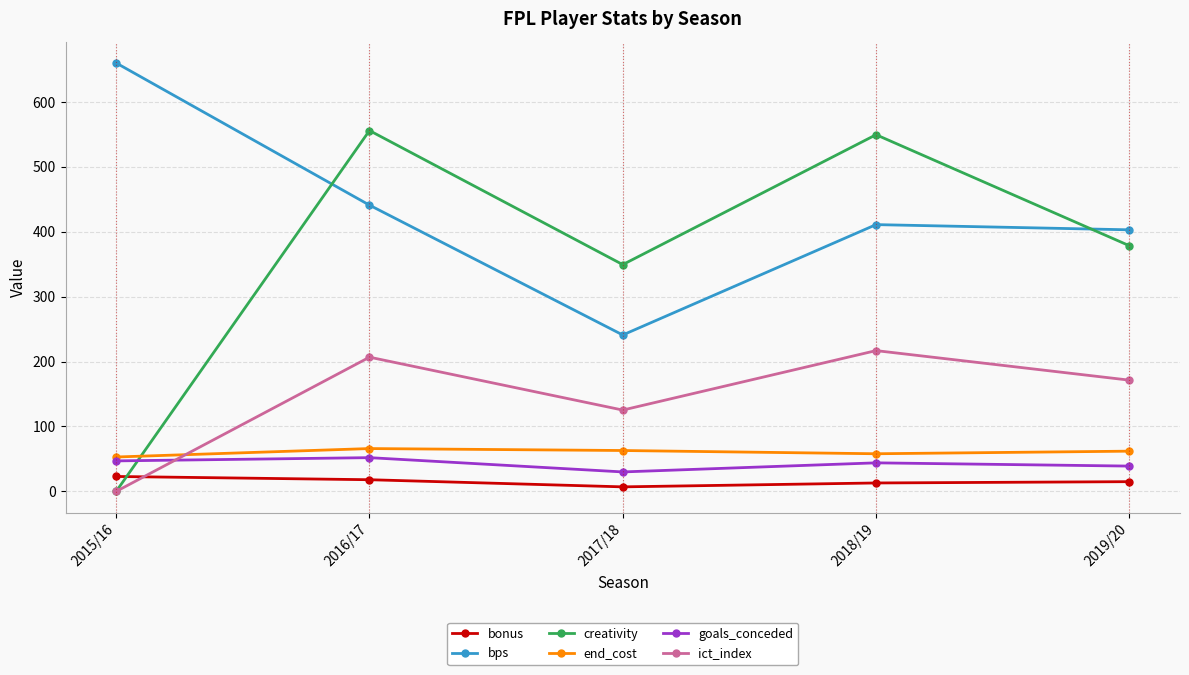

The ict_index series shows 100.9 at 2019/20. True or false?

False